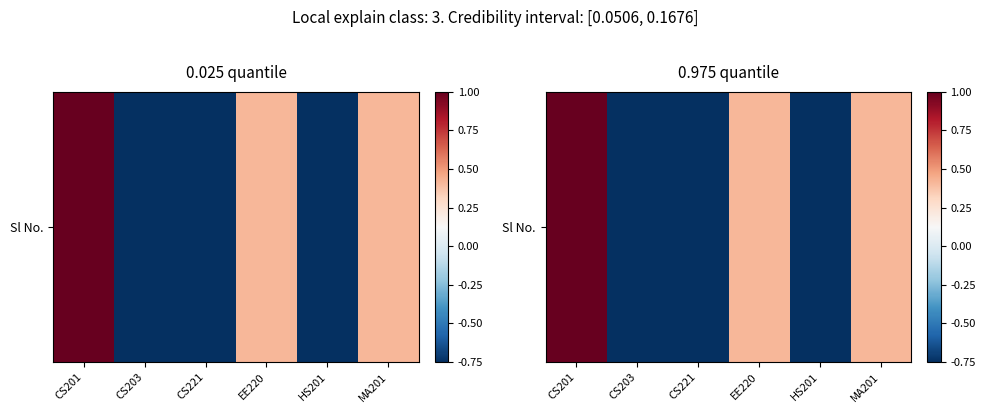

What is the change in value from CS201 to CS203?

-1.8